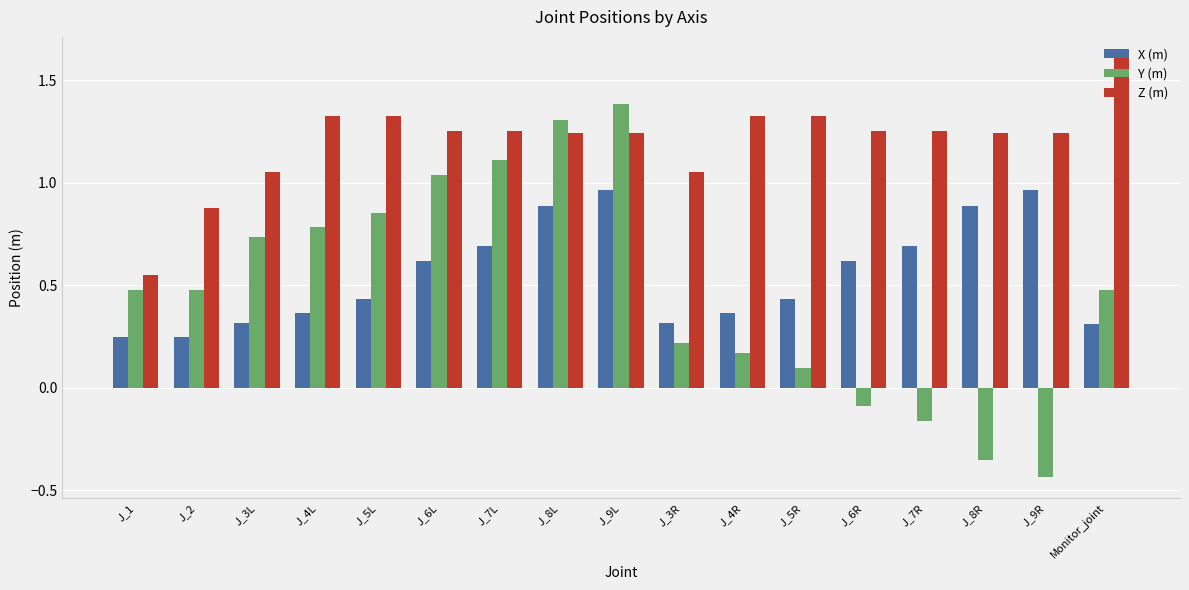

Which category has the highest value across all series?

Monitor_joint